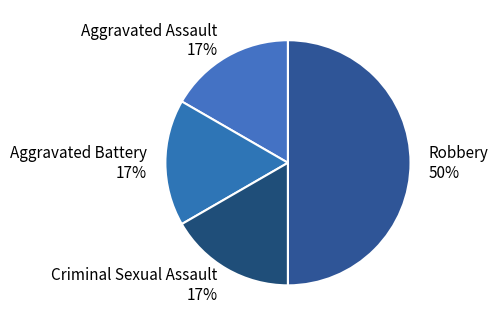

Is it true that Aggravated Assault is 17% of the pie?

True